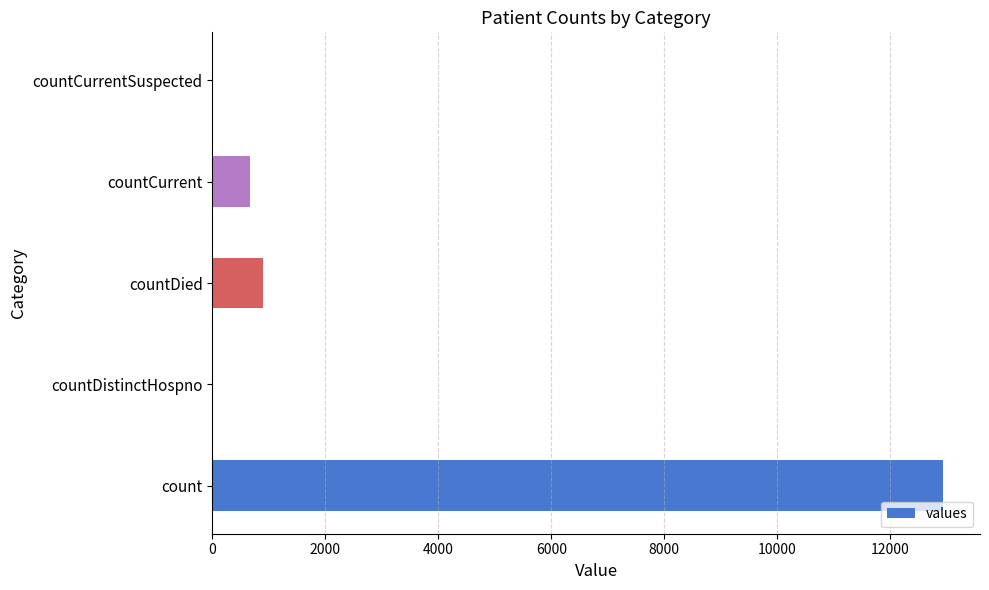

The chart shows a value of 0 at countDistinctHospno. True or false?

True